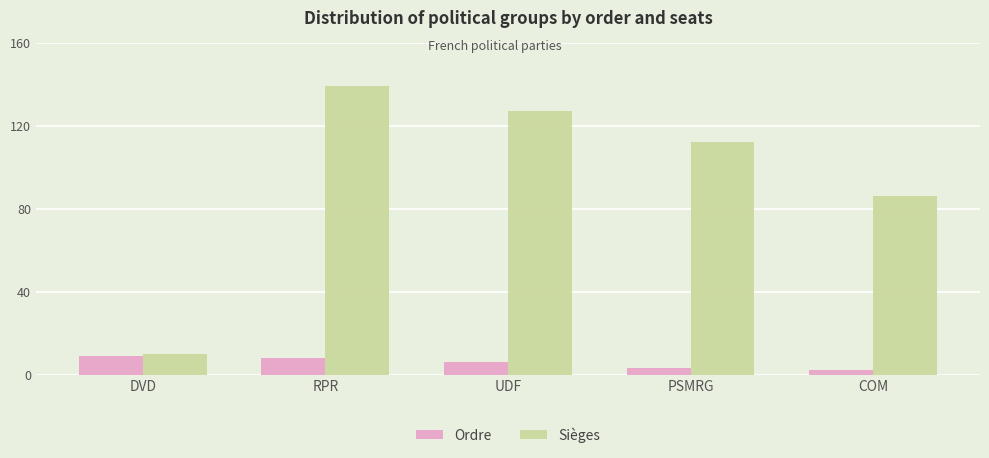

What are all the series names shown in the legend?

Ordre, Sièges